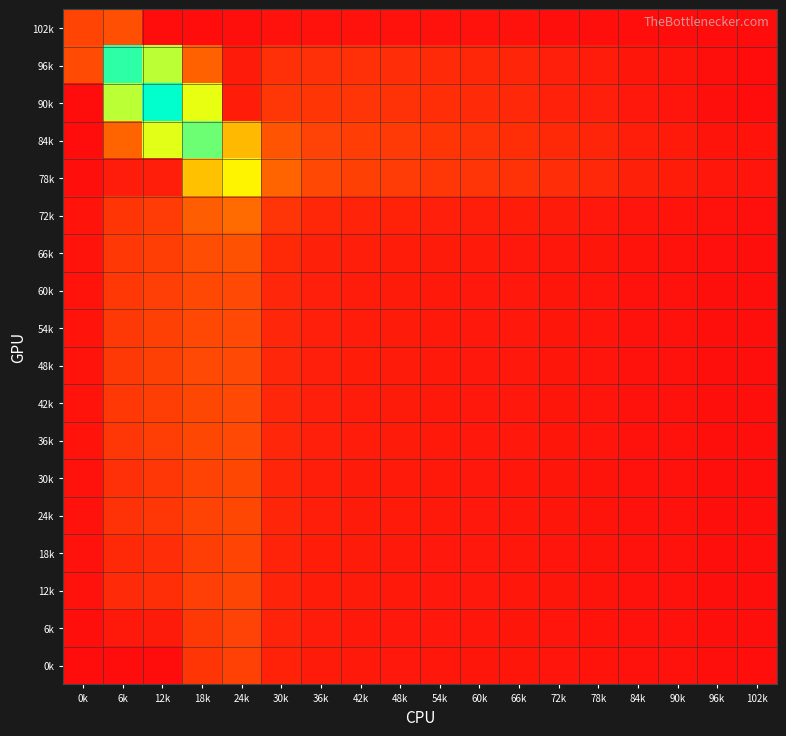

List the series in order of their peak value, highest first.

90k, 96k, 84k, 78k, 72k, 66k, 102k, 48k, 60k, 54k, 42k, 36k, 30k, 24k, 12k, 18k, 6k, 0k